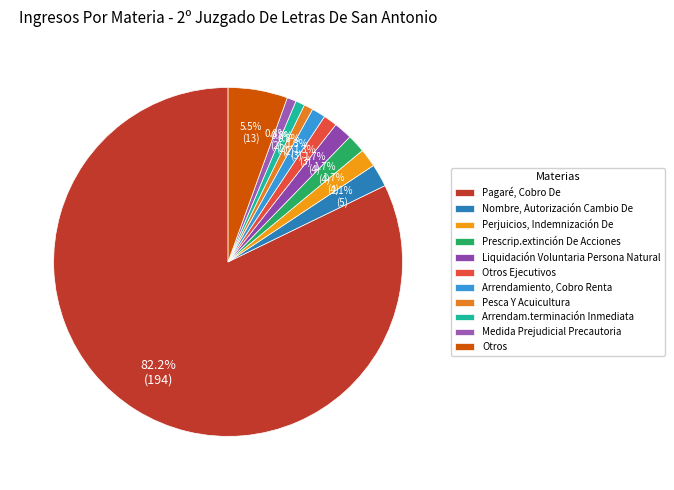

Rank the categories by value from lowest to highest.

Pesca Y Acuicultura, Arrendam.terminación Inmediata, Medida Prejudicial Precautoria, Otros Ejecutivos, Arrendamiento, Cobro Renta, Perjuicios, Indemnización De, Prescrip.extinción De Acciones, Liquidación Voluntaria Persona Natural, Nombre, Autorización Cambio De, Otros, Pagaré, Cobro De